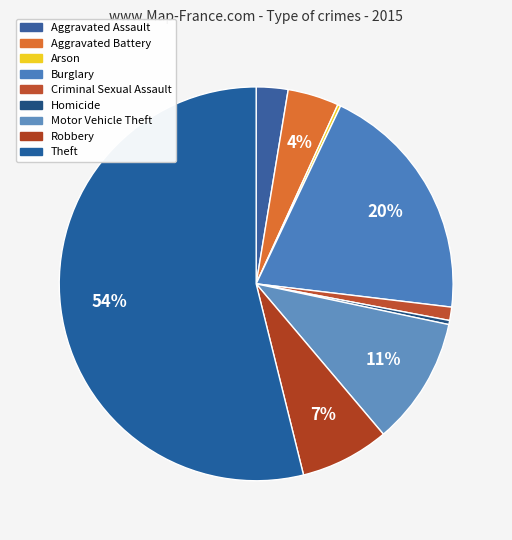

What is the change in value from Arson to Homicide?

+1